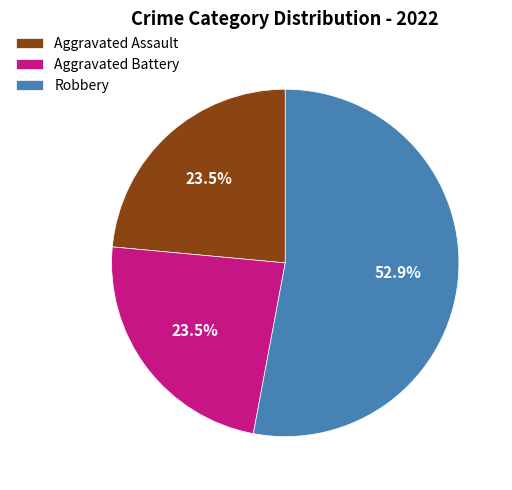

Approximately how many times larger is the value at Robbery compared to Aggravated Battery?

2.3